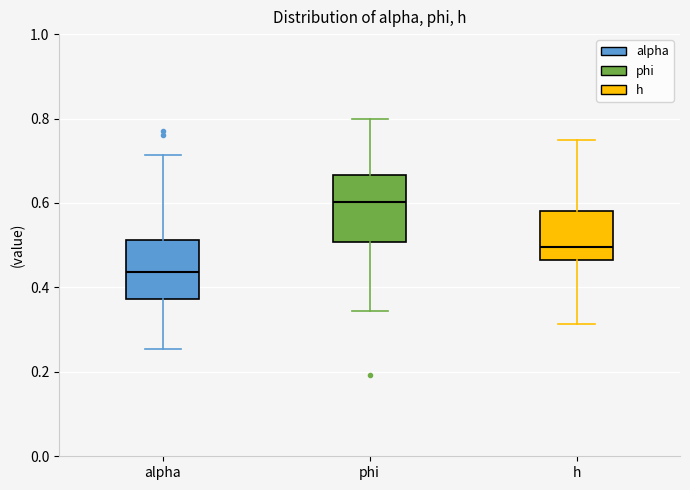

Reading left to right, read every box against the y-axis: the position of its median line, the range the box covers, and the ends of its whiskers. The values are not printed on the chart, so give them approximately, as read against the axis.

alpha: median 0.44, box 0.38 to 0.52, whiskers 0.26 to 0.72
phi: median 0.60, box 0.50 to 0.66, whiskers 0.34 to 0.80
h: median 0.50, box 0.46 to 0.58, whiskers 0.32 to 0.74